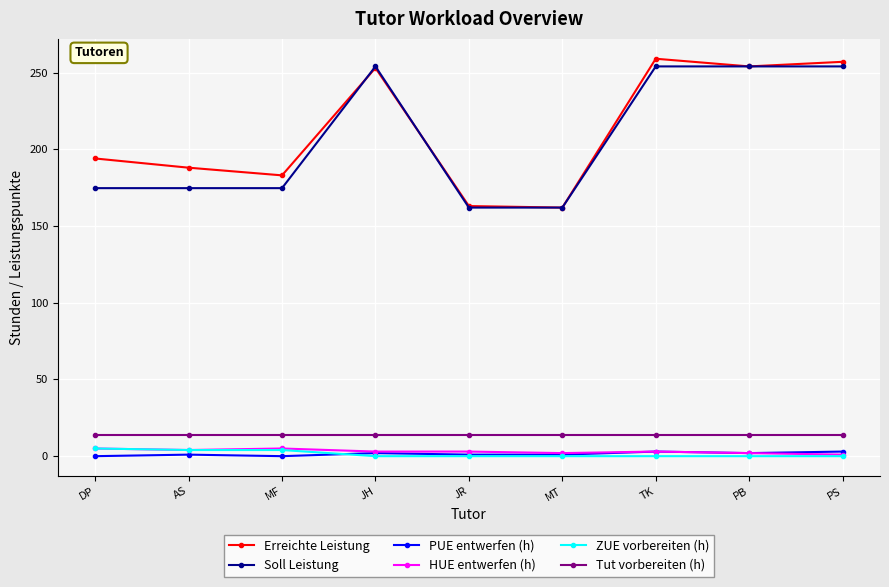

The value of Erreichte Leistung at AS is 188.0. True or false?

True